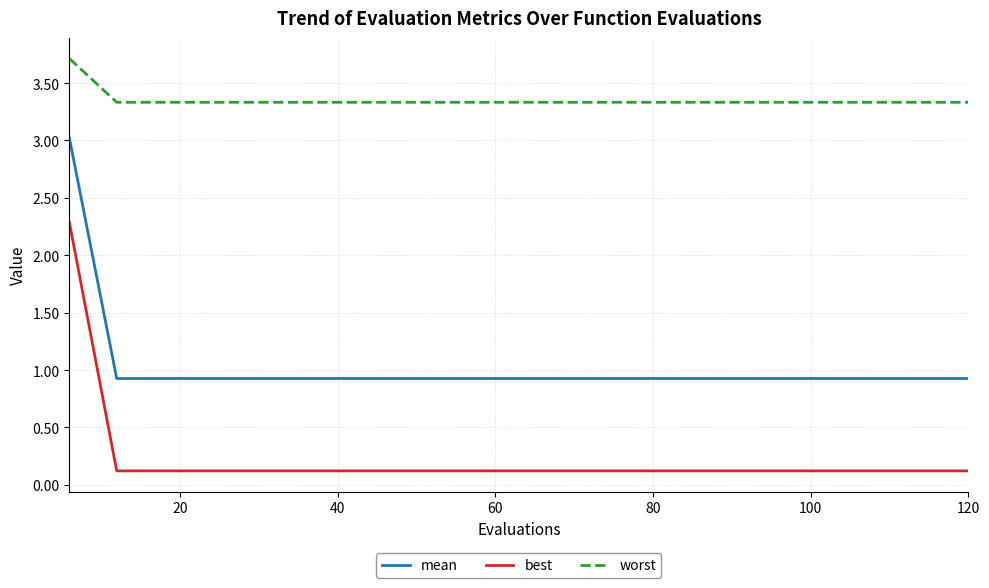

What is the difference between the maximum and minimum values in the best series?

2.2